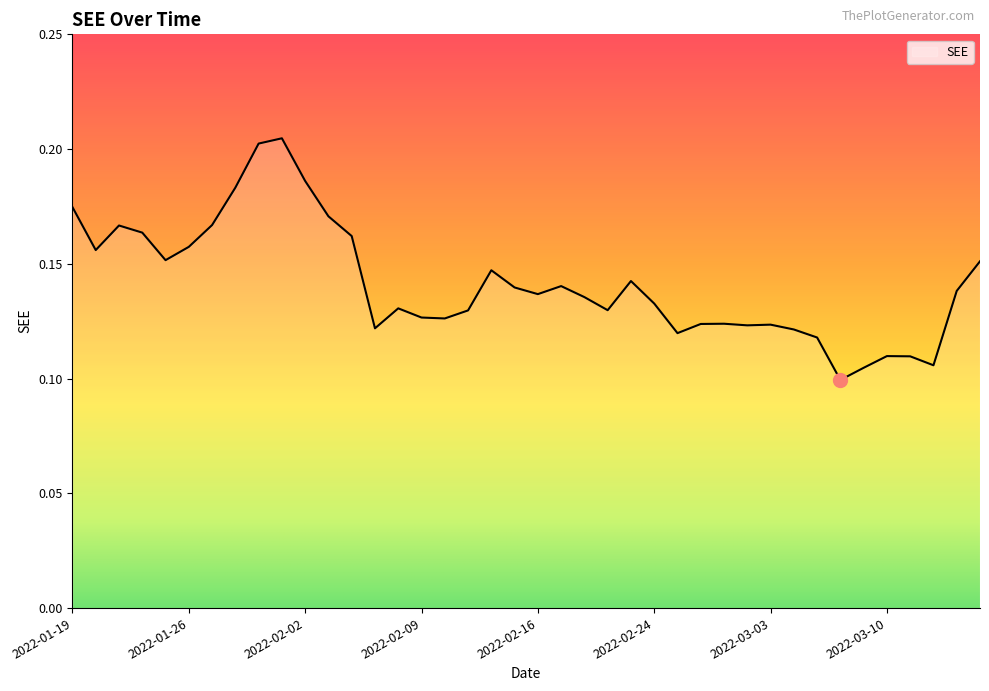

Rank the categories by value from highest to lowest.

2022-02-01, 2022-01-31, 2022-02-02, 2022-01-28, 2022-01-19, 2022-02-03, 2022-01-27, 2022-01-21, 2022-01-24, 2022-02-04, 2022-01-26, 2022-01-20, 2022-01-25, 2022-03-16, 2022-02-14, 2022-02-23, 2022-02-17, 2022-02-15, 2022-03-15, 2022-02-16, 2022-02-18, 2022-02-24, 2022-02-08, 2022-02-22, 2022-02-11, 2022-02-09, 2022-02-10, 2022-03-01, 2022-02-28, 2022-03-03, 2022-03-02, 2022-02-07, 2022-03-04, 2022-02-25, 2022-03-07, 2022-03-10, 2022-03-11, 2022-03-14, 2022-03-09, 2022-03-08